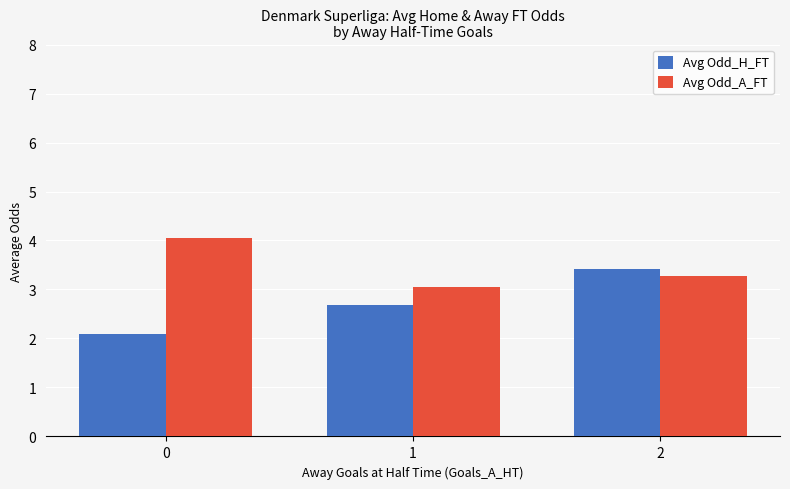

What is the smallest value displayed?

2.1